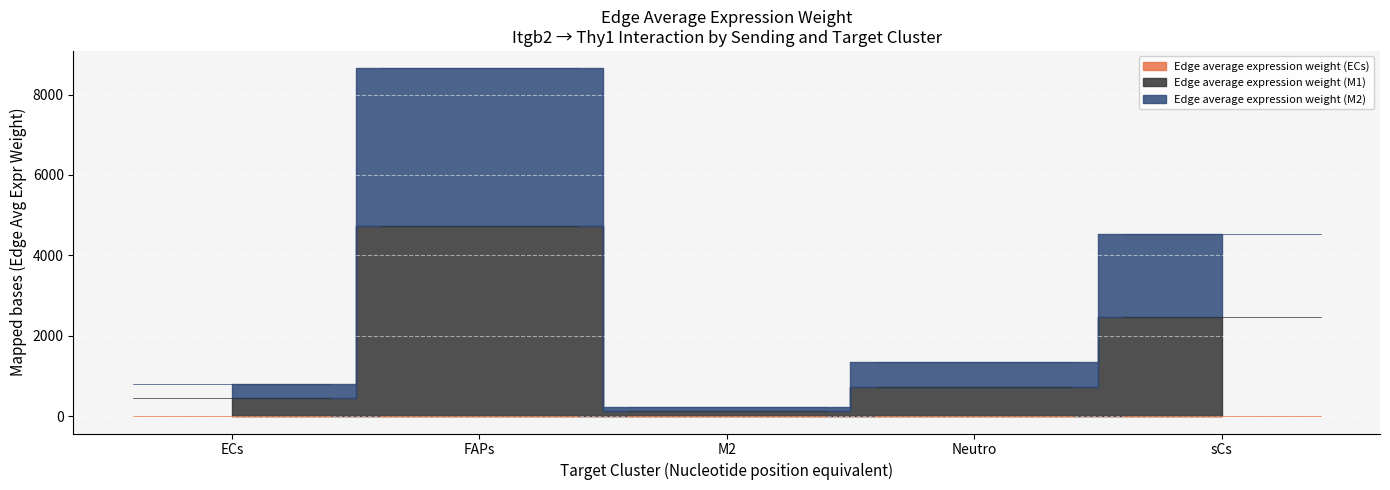

What is the difference between the Edge average expression weight (ECs) values at Neutro and sCs?

4.7